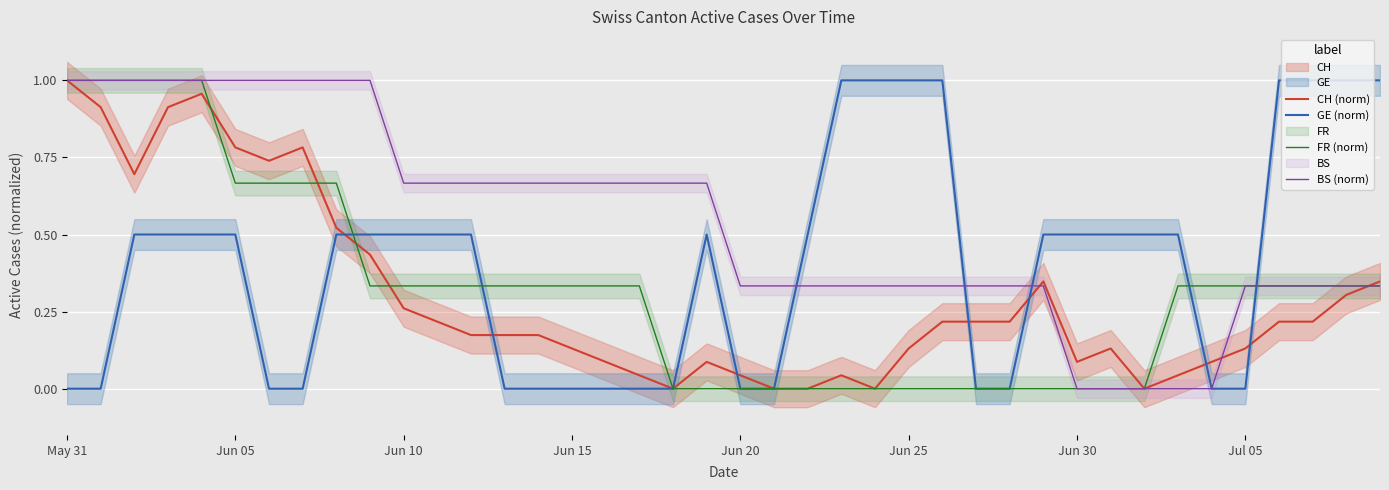

Is this an area chart (filled region under the line)?

No